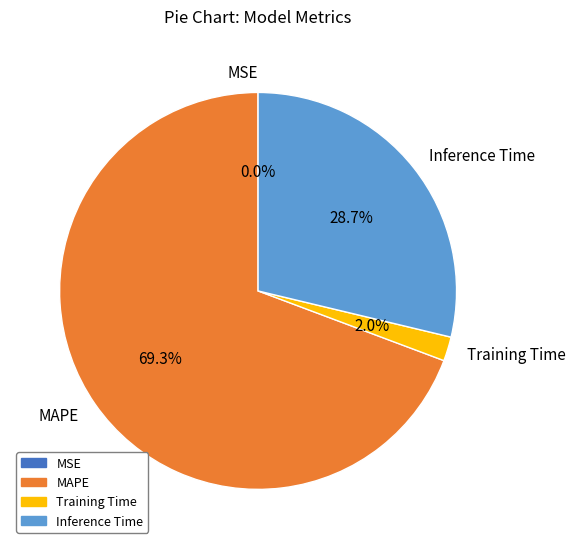

True or false: MAPE accounts for 61% of the total.

False